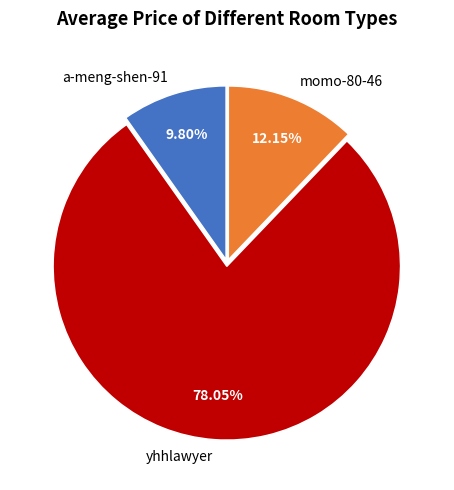

How many segments does this pie chart have?

3